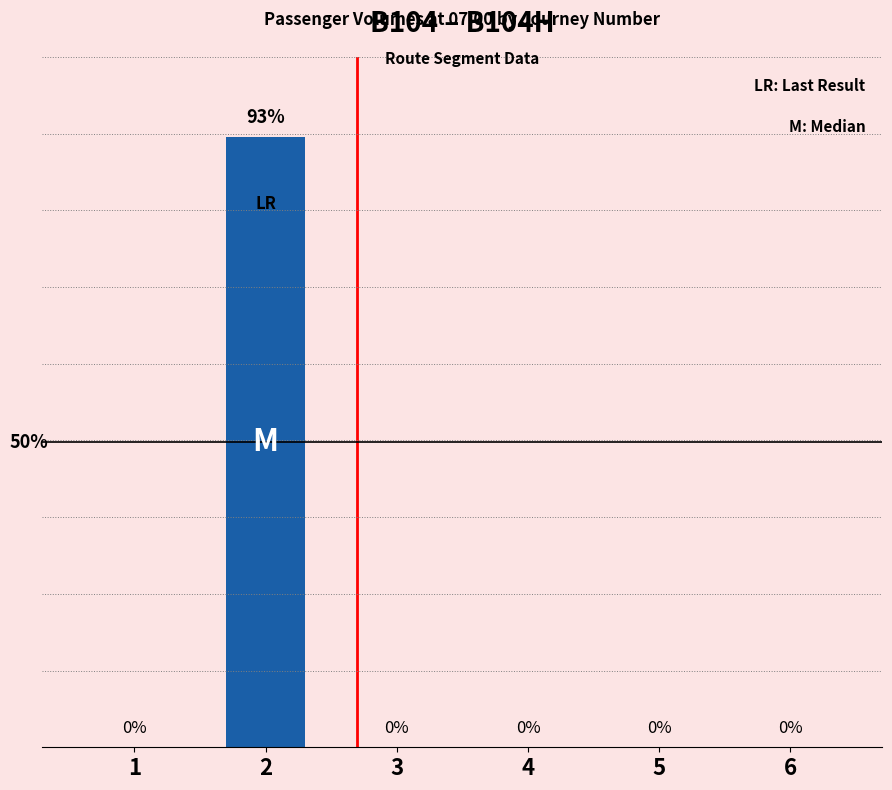

Which has a higher value, 2 or 1?

2